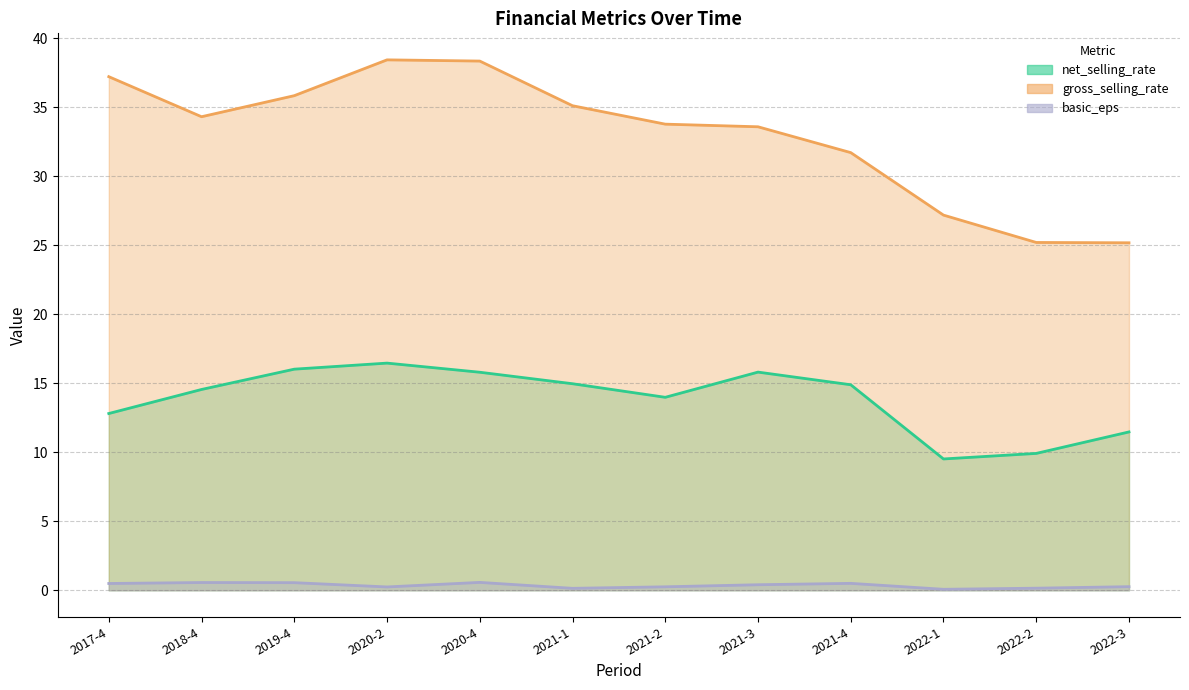

What is the label of the 7th point from the left?

2021-2